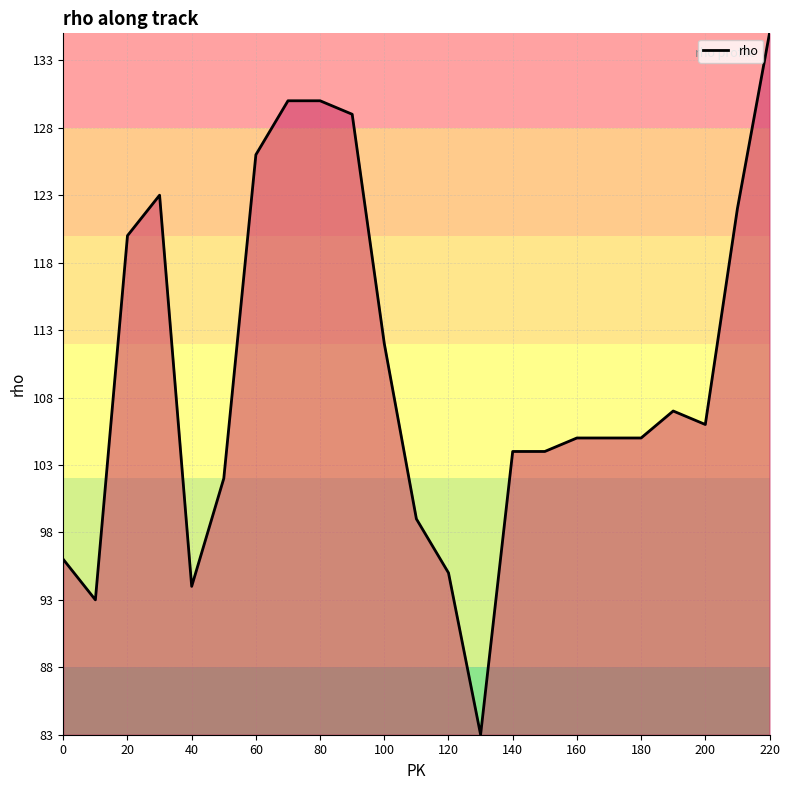

What is the minimum value shown in the chart?

83